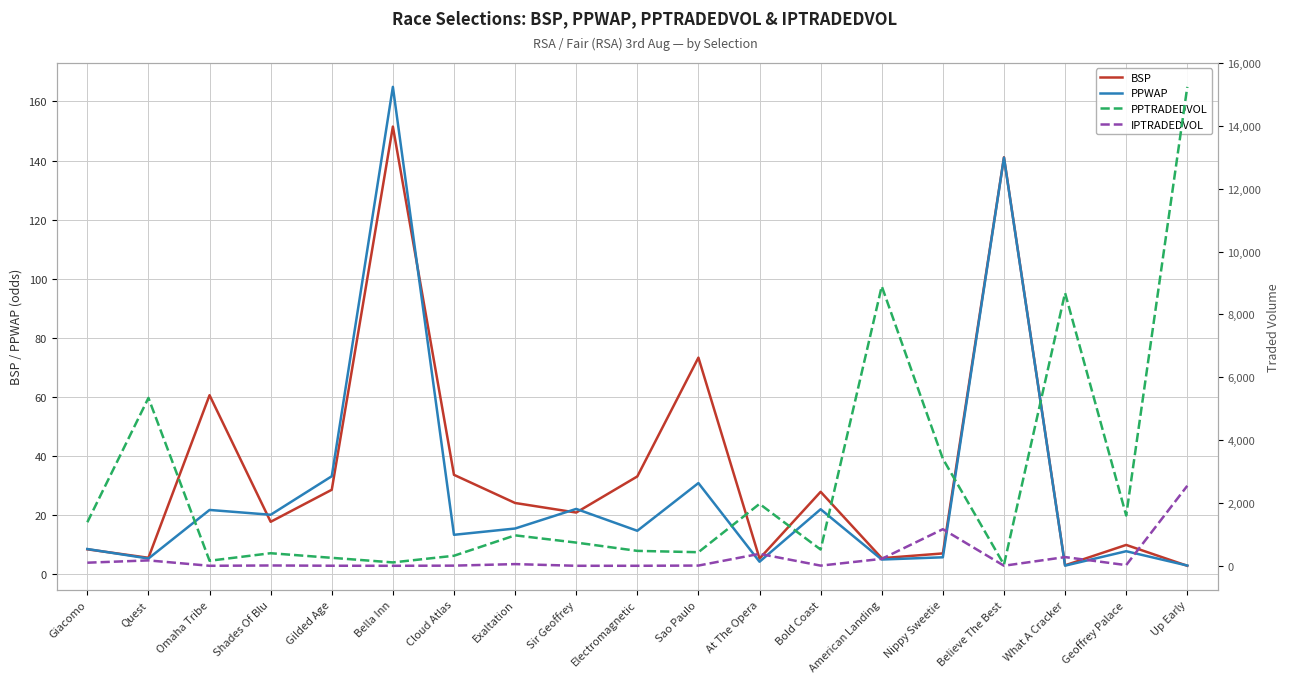

What is the spread (max minus min) of values at Geoffrey Palace?

1594.2